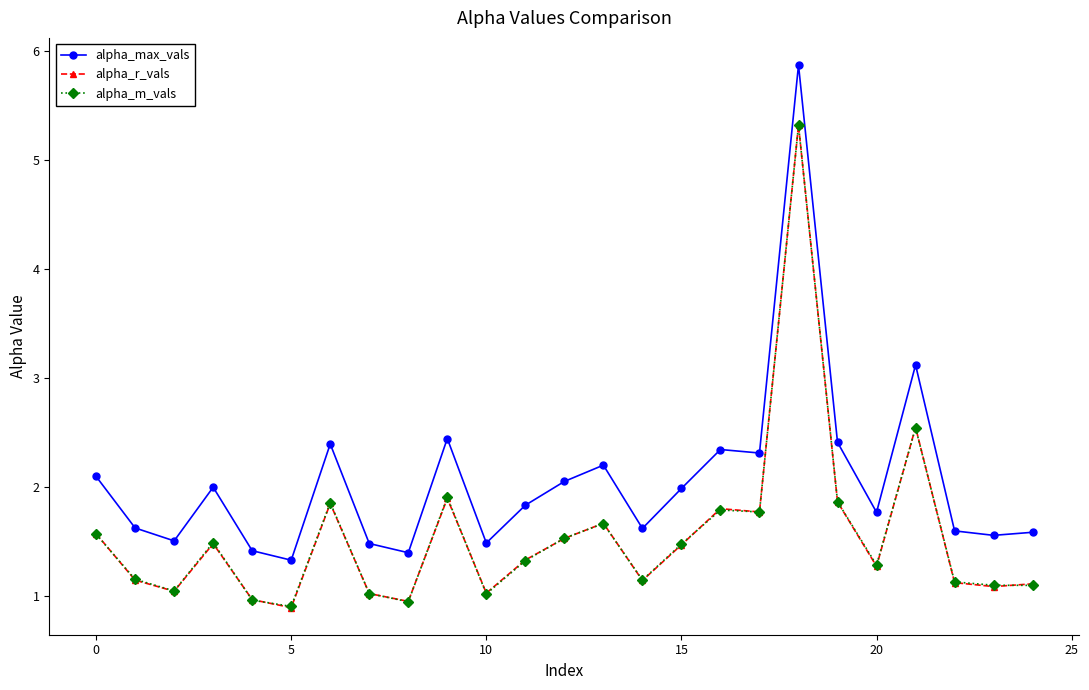

What is the maximum value for alpha_max_vals?

5.9